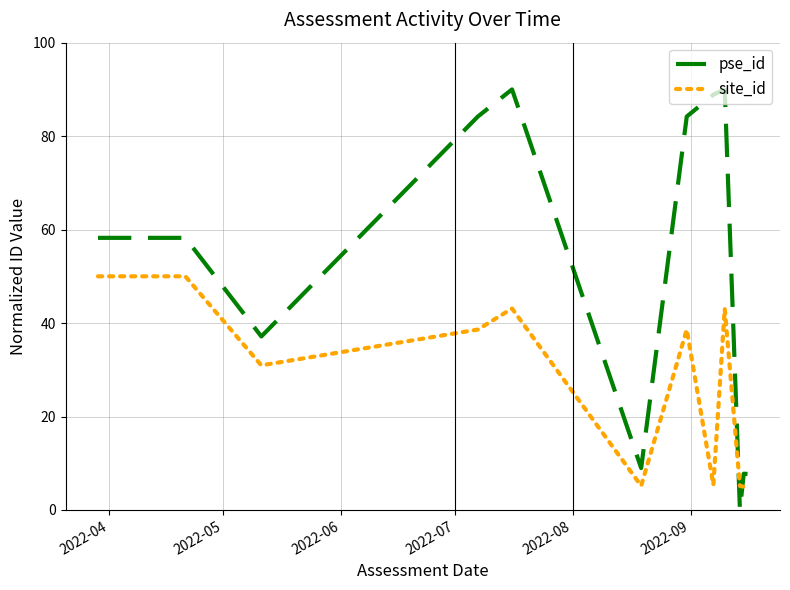

Does the chart have visible grid lines?

Yes